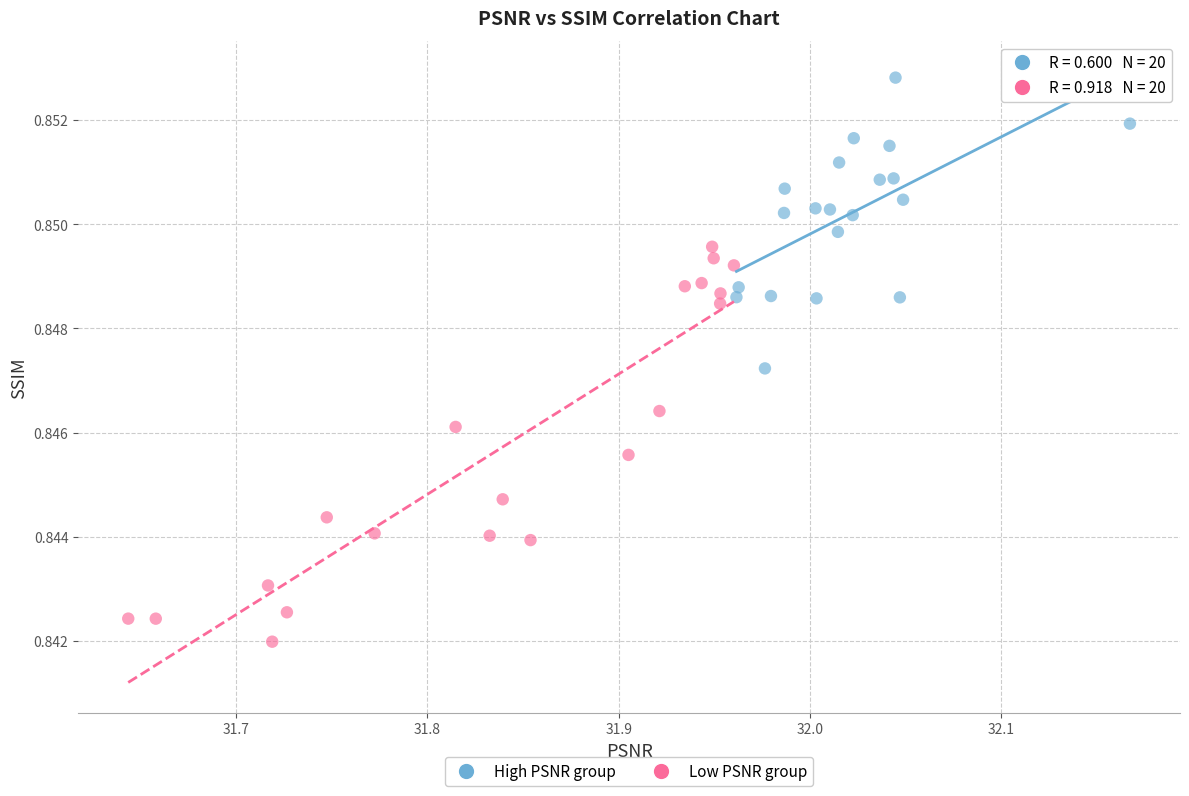

Which series has the largest Y range (max minus min)?

Low PSNR group